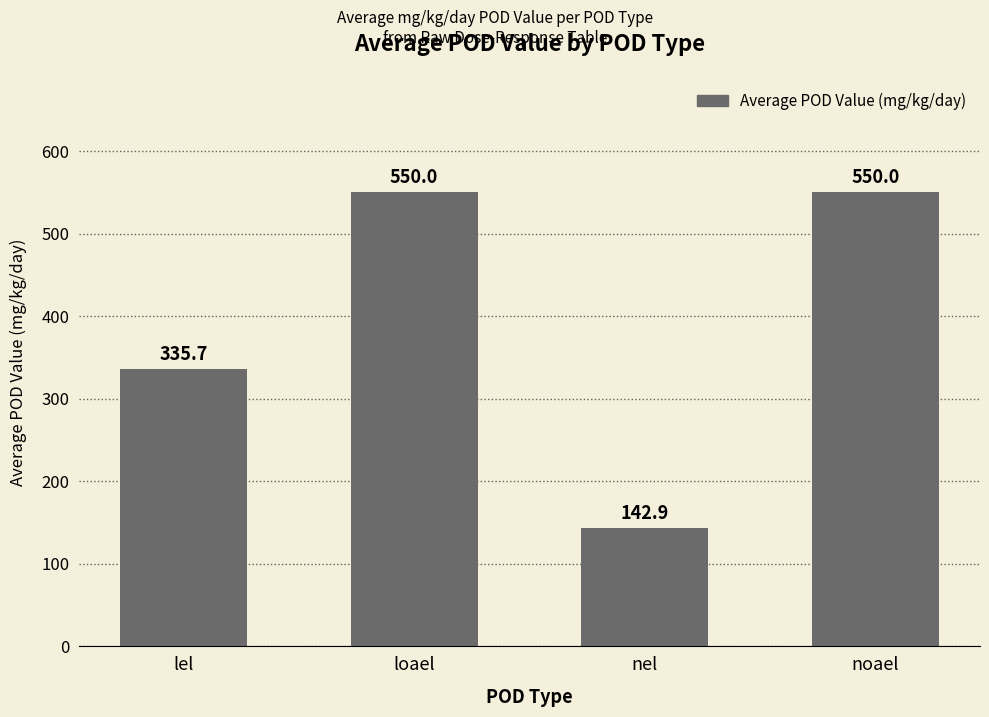

What is the smallest value displayed?

142.9